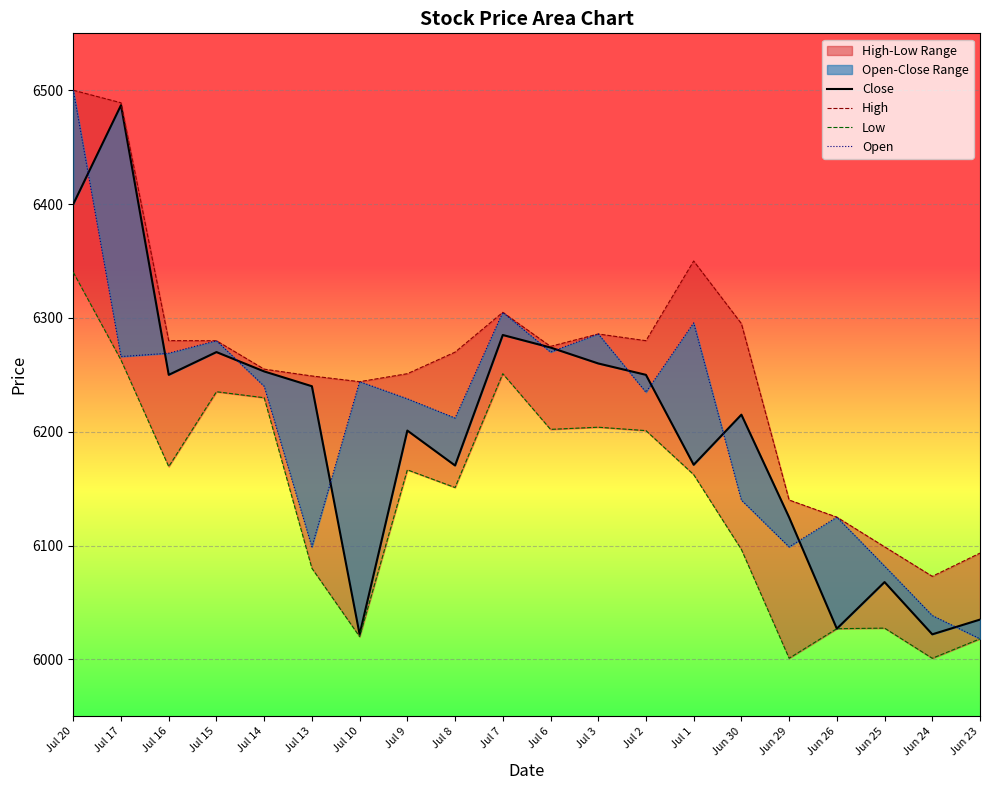

At how many categories does at least one series exceed 6244?

14